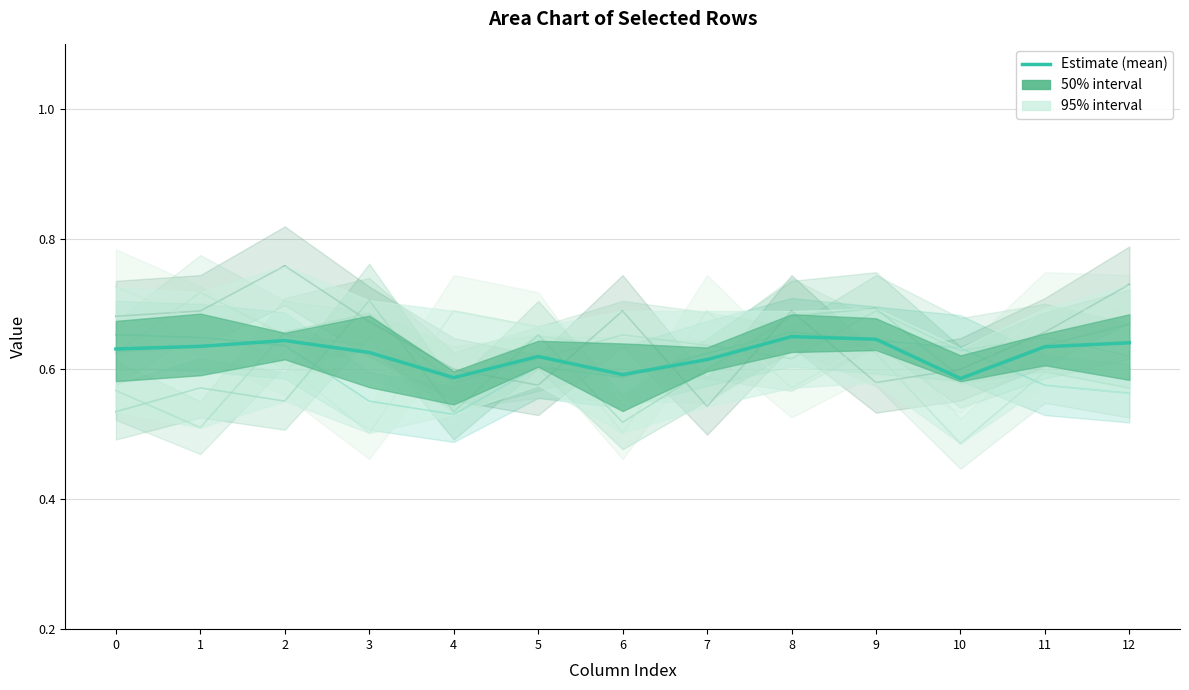

True or false: the data shows 1.1 at 2.

False